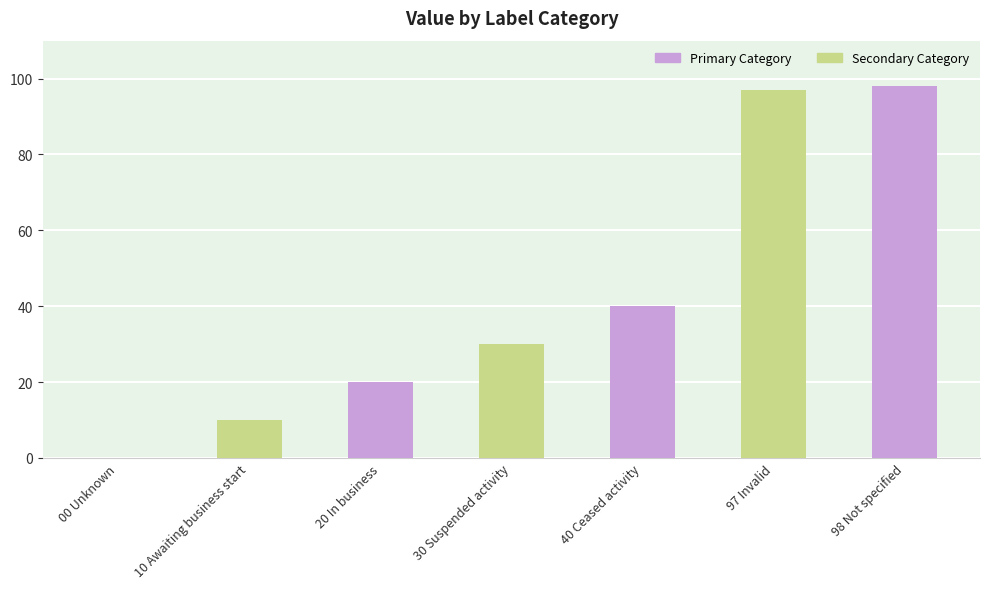

Reading right to left, extract all data points from this chart.

98	97	40	30	20	10	0